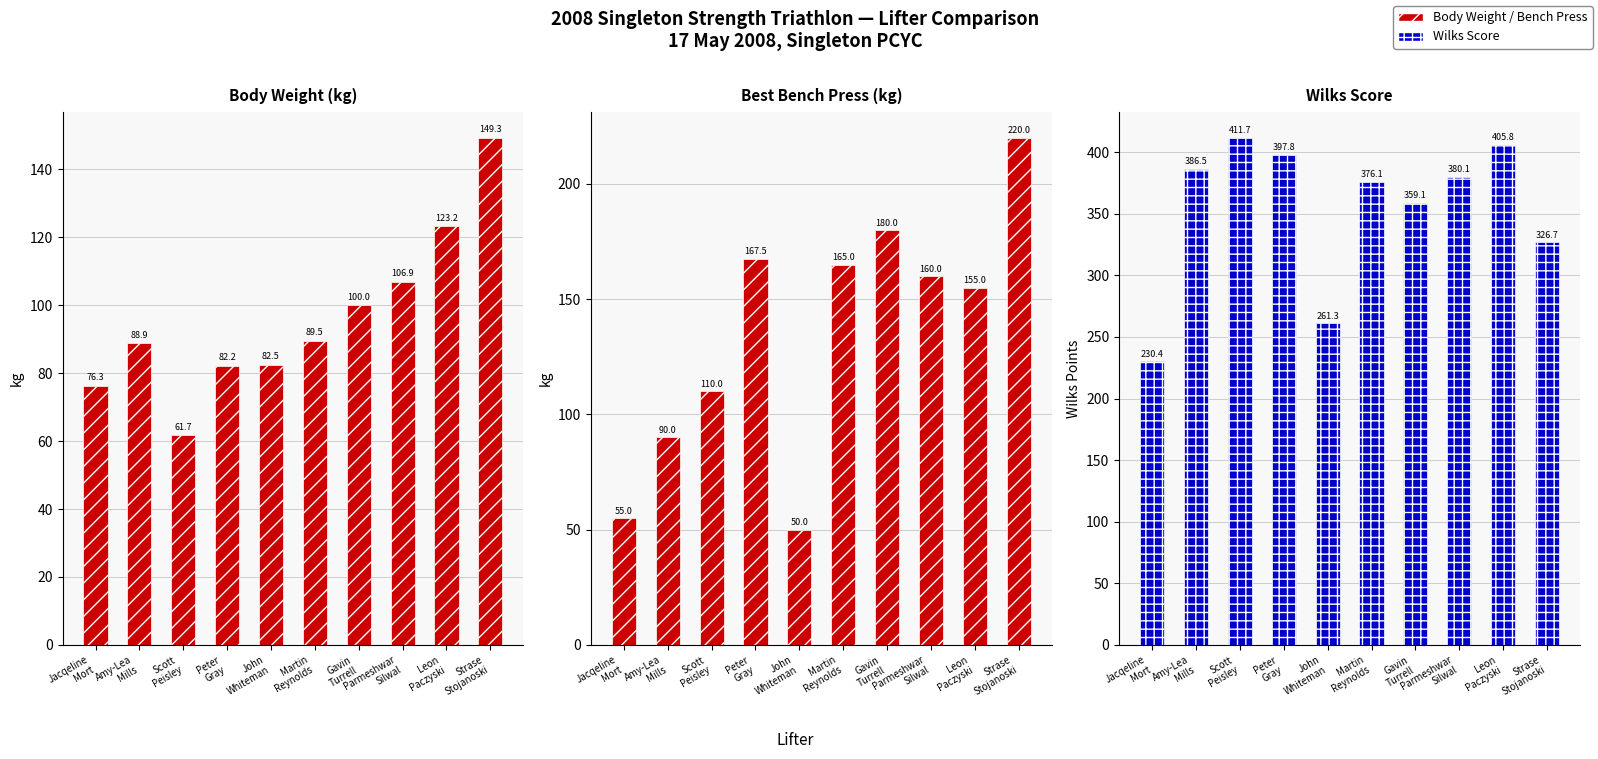

What is the greatest value displayed?

411.7